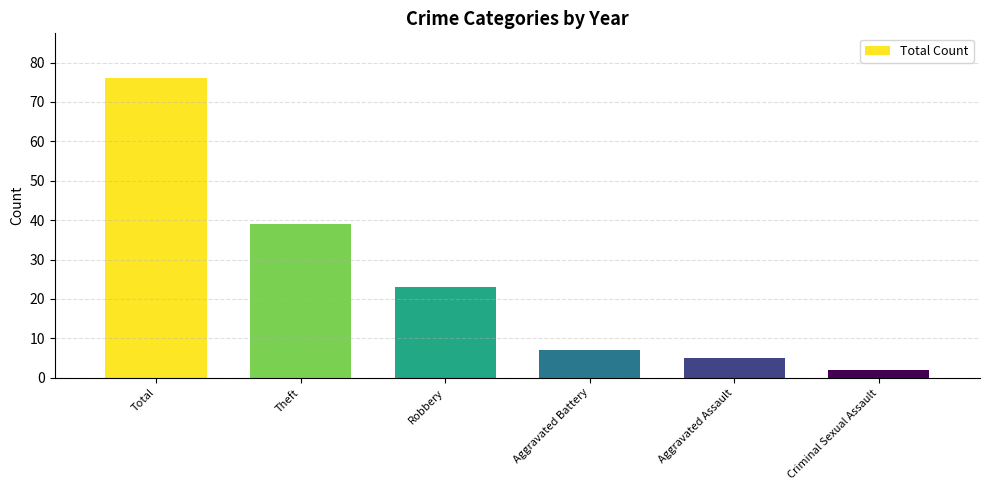

Which has a higher value, Robbery or Criminal Sexual Assault?

Robbery